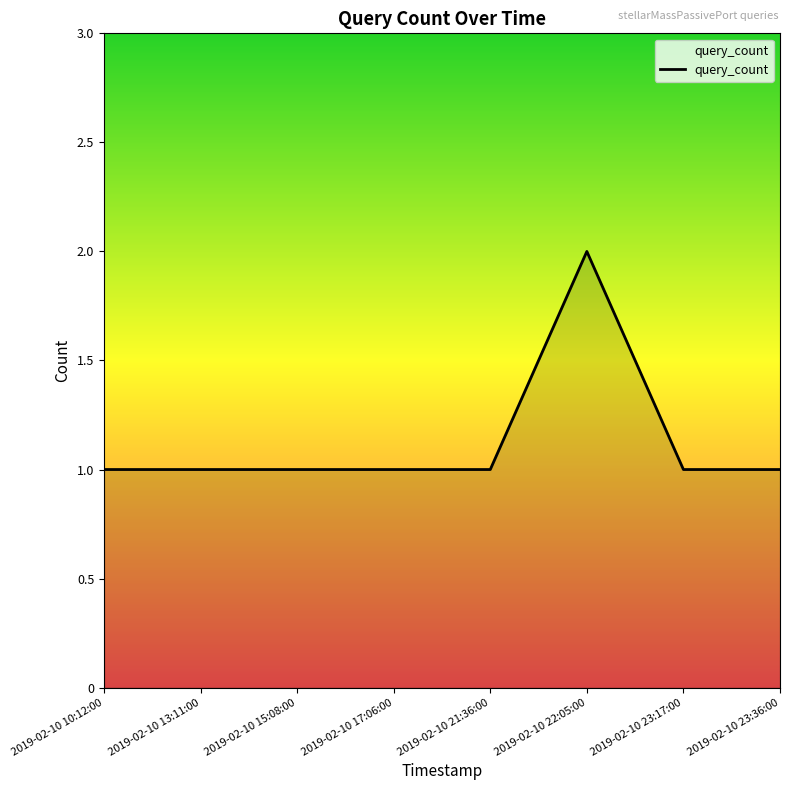

What is the ratio of the value at 2019-02-10 15:08:00 to the value at 2019-02-10 22:05:00?

0.5